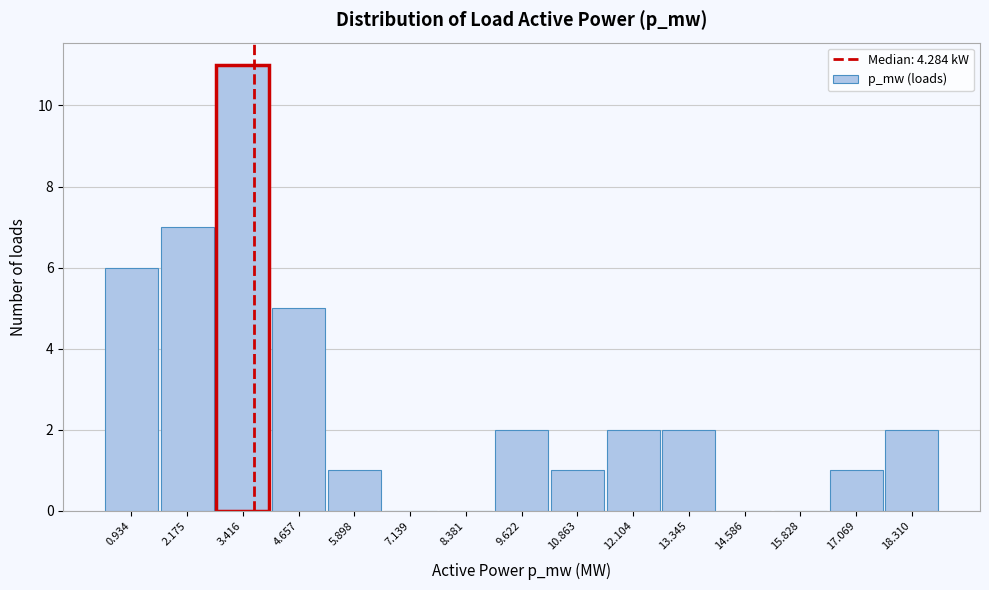

Reading left to right, extract all data points from this chart.

0.934=6	2.175=7	3.416=11	4.657=5	5.898=1	7.139=0	8.381=0	9.622=2	10.863=1	12.104=2	13.345=2	14.586=0	15.828=0	17.069=1	18.310=2